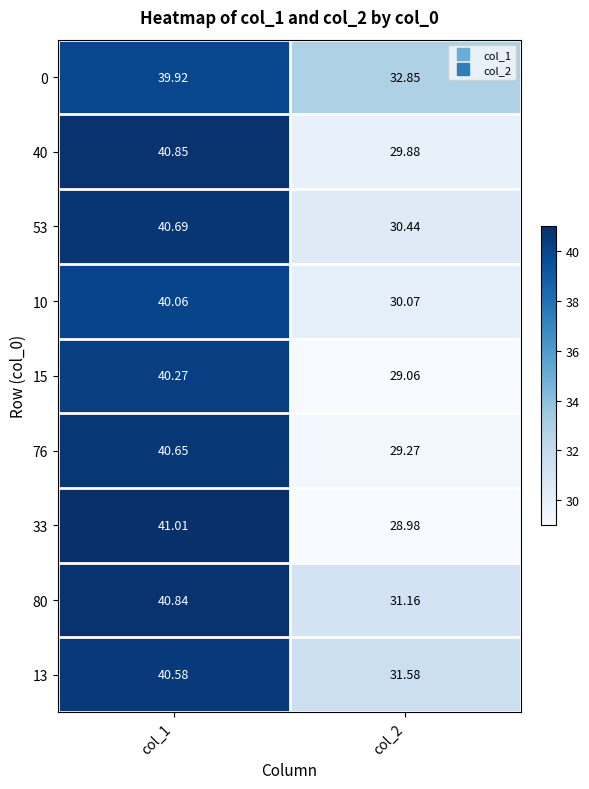

Is the value of 40 at col_2 greater than the value of 13 at col_2?

No